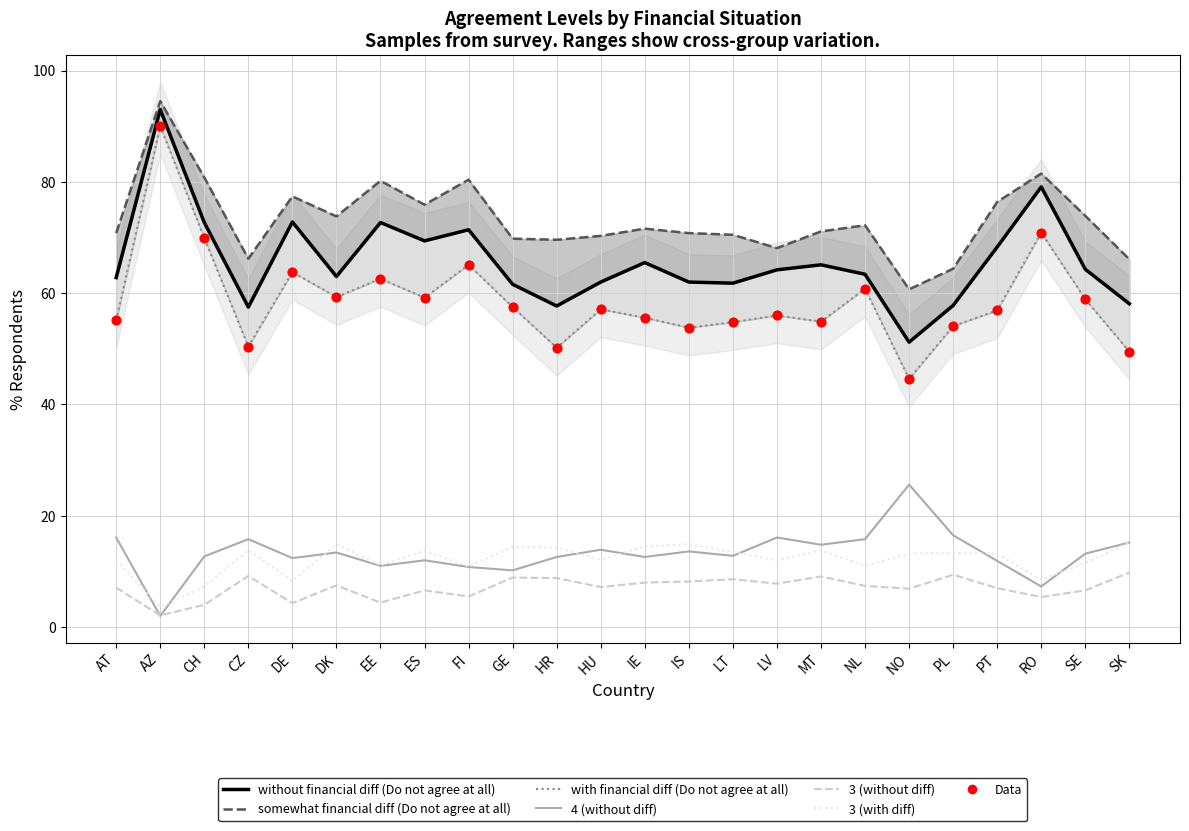

What is the total value across all series at EE?

242.0